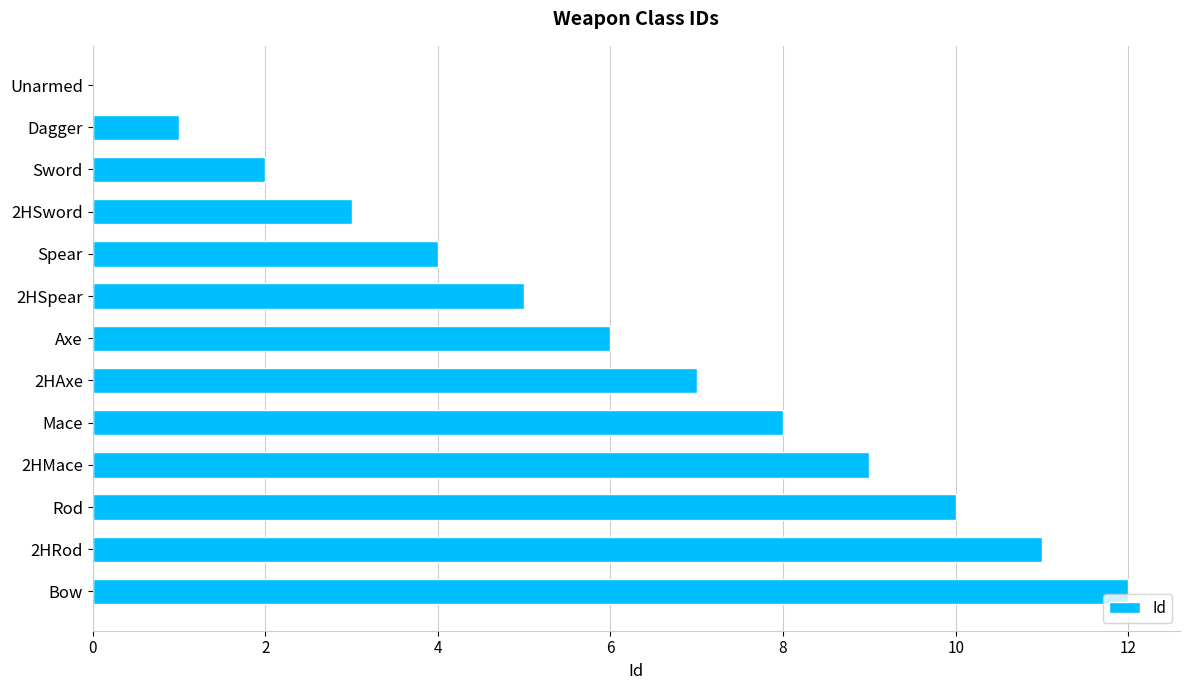

Approximately how many times larger is the value at 2HAxe compared to Dagger?

7.0